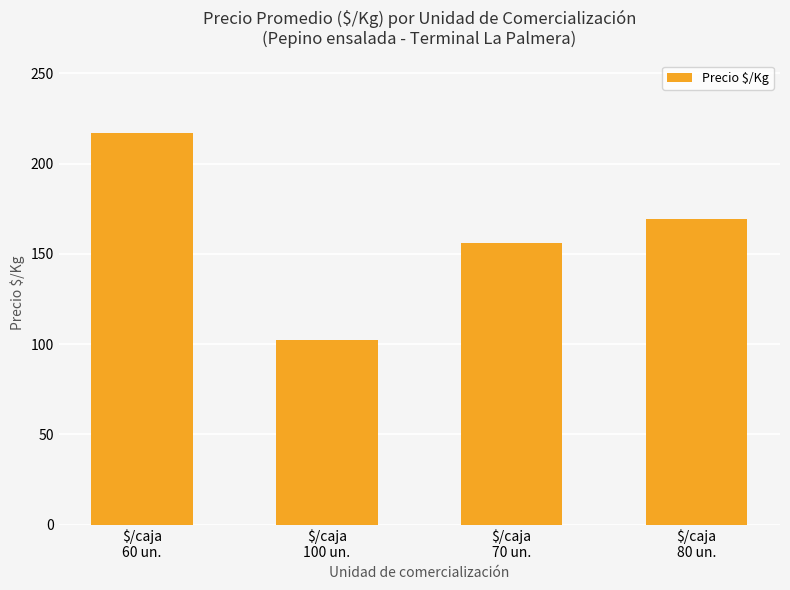

Reading left to right, transcribe all the data shown in this chart.

217.1	102.4	156.2	169.3